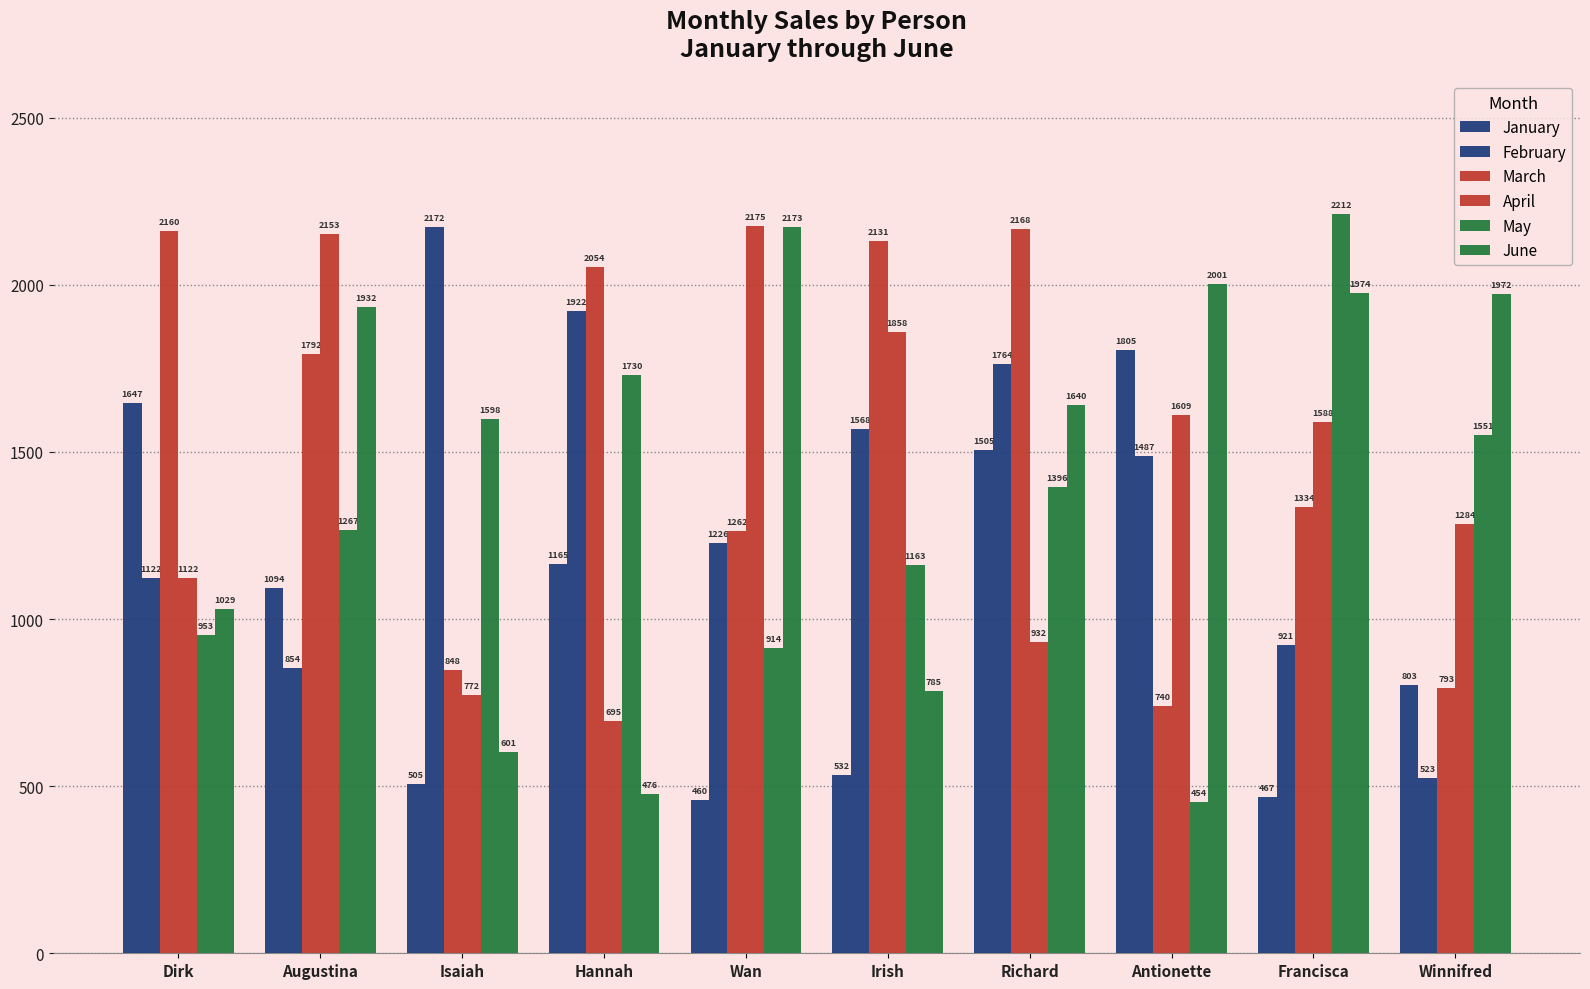

How many categories are shown in the chart?

10